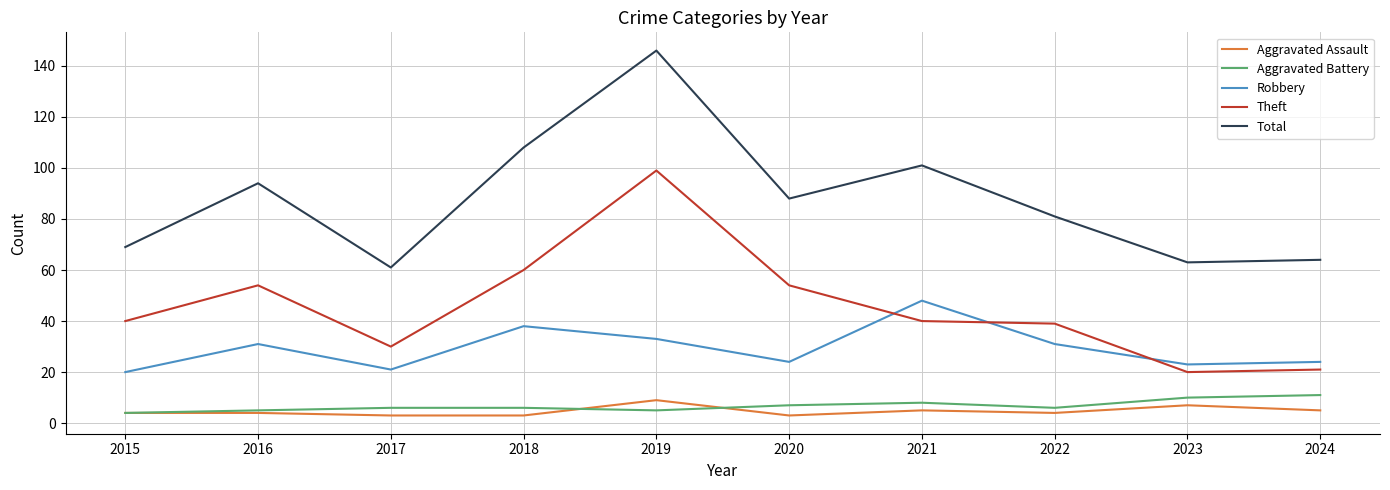

At 2023, list the series in order from largest to smallest.

Total, Robbery, Theft, Aggravated Battery, Aggravated Assault